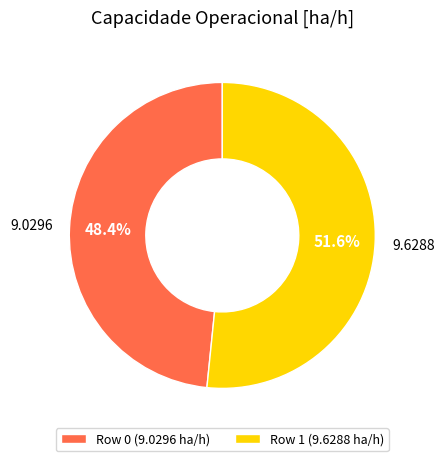

Is the sum of Row 0 and Row 1 greater than half?

Yes